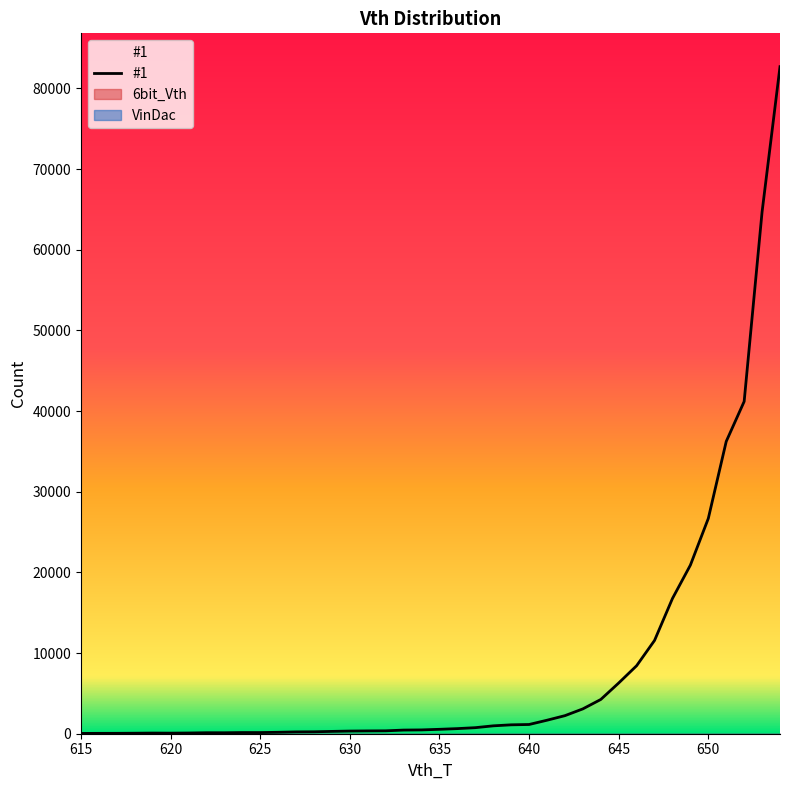

What is the greatest value displayed?

82701